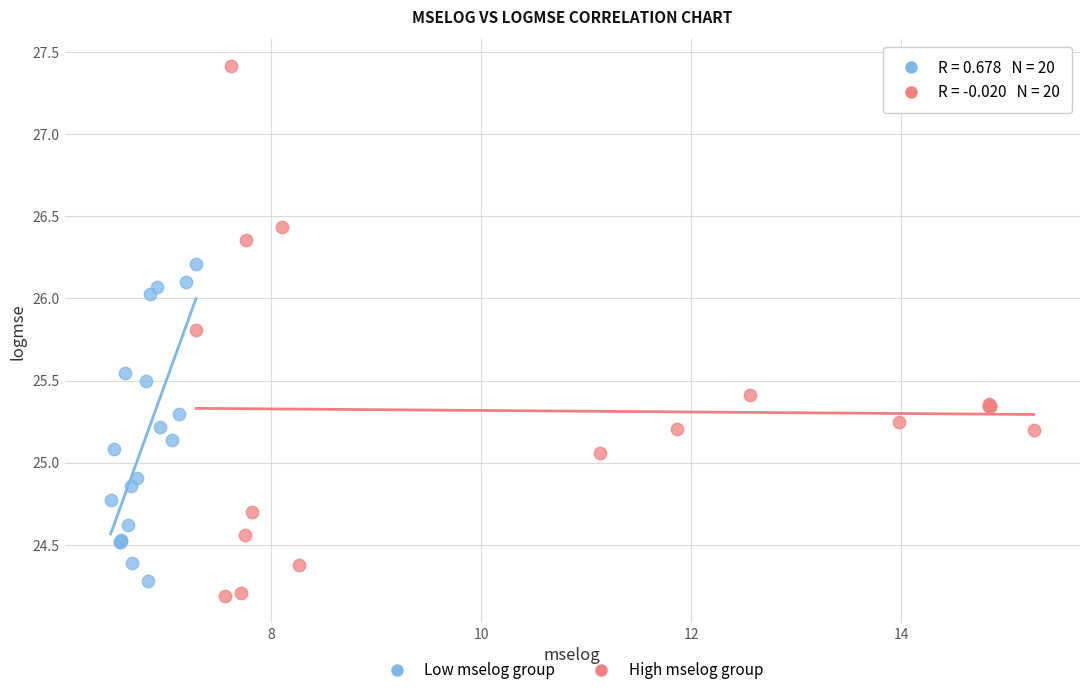

Which series has the widest spread of Y values?

High mselog group